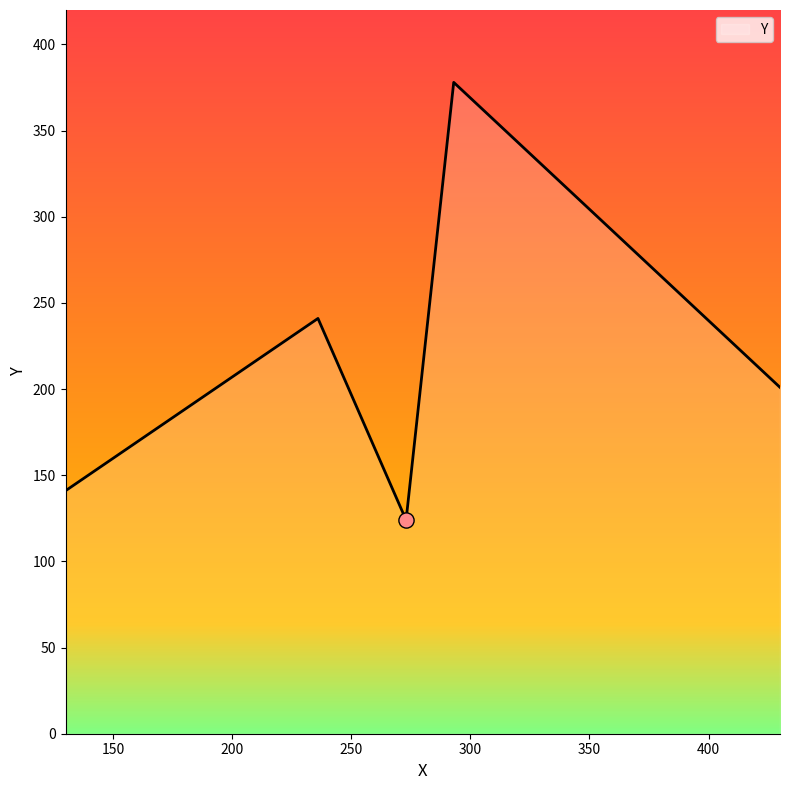

What is the minimum value shown in the chart?

124